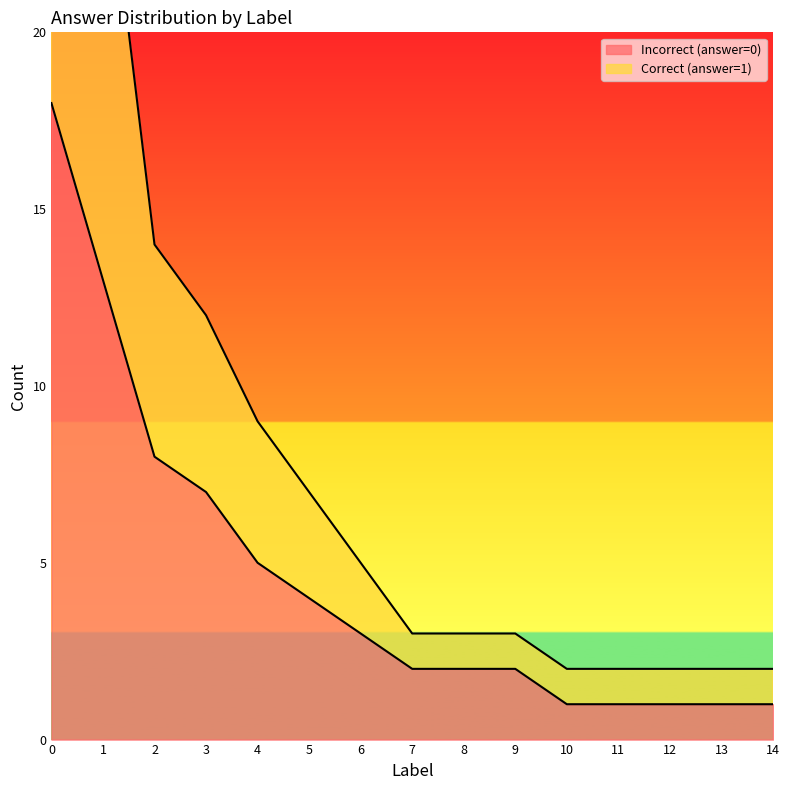

True or false: Incorrect (answer=0) has a value of 6 at 5.

False